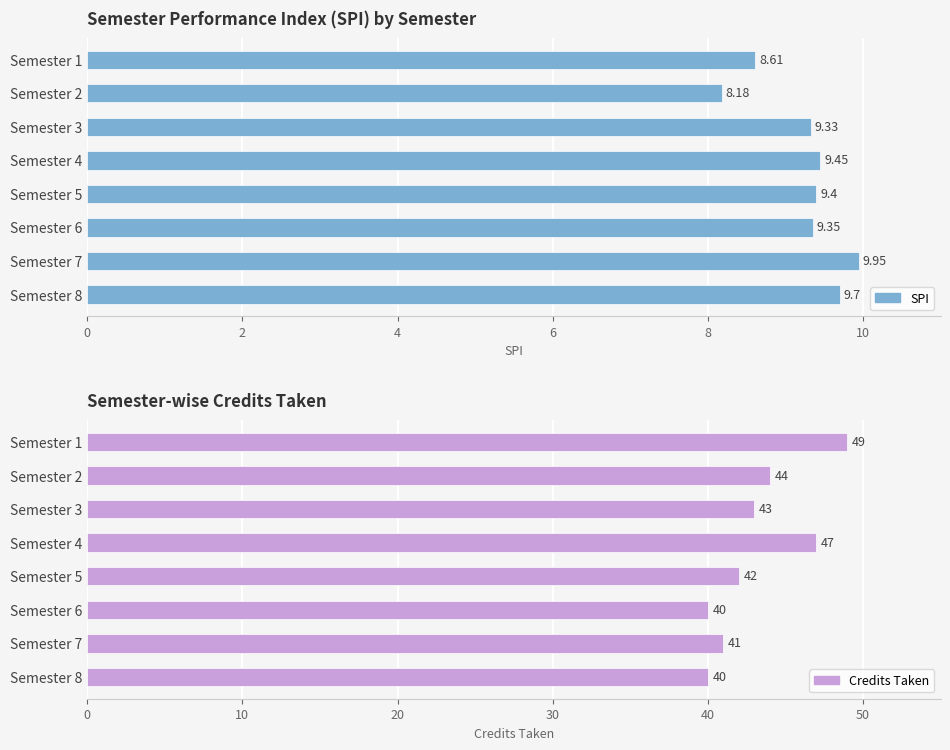

True or false: SPI has a value of 8.2 at Semester 2.

True